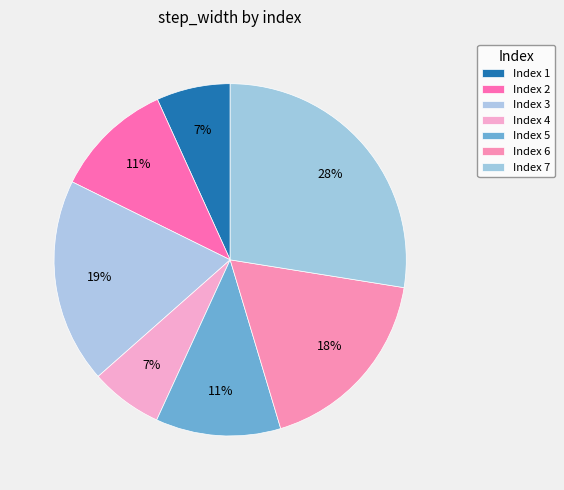

Count the number of slices in the pie.

7